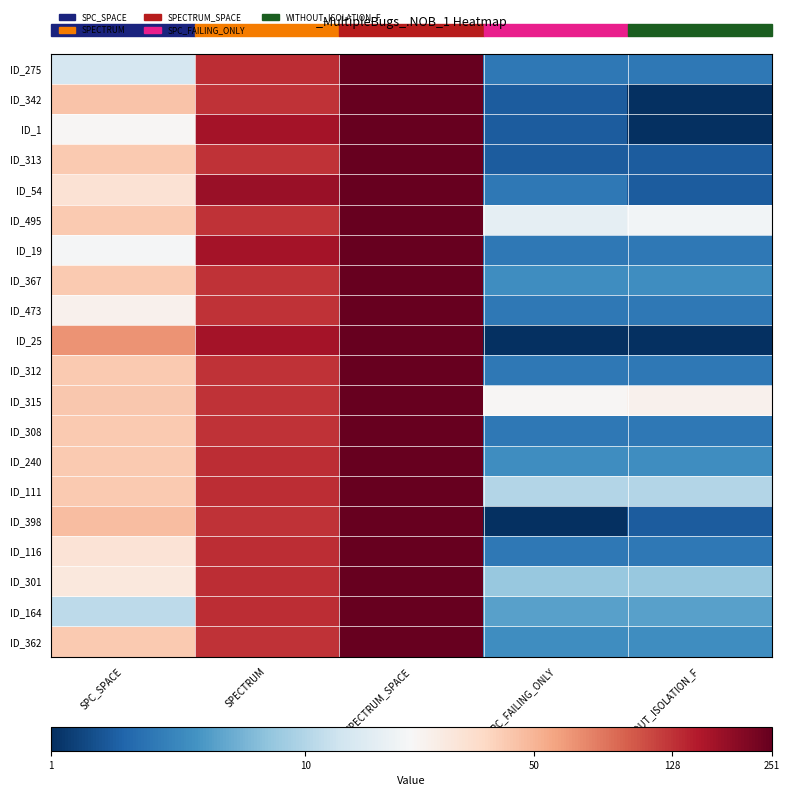

At how many categories does at least one series exceed 3?

5